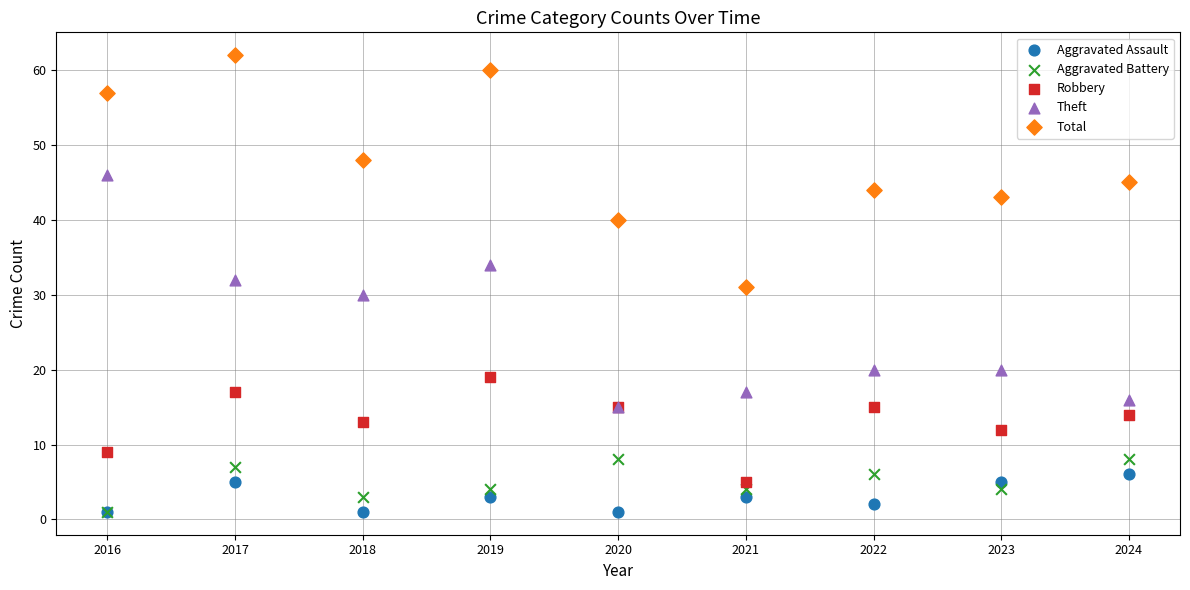

What are all the series names shown in the legend?

Aggravated Assault, Aggravated Battery, Robbery, Theft, Total